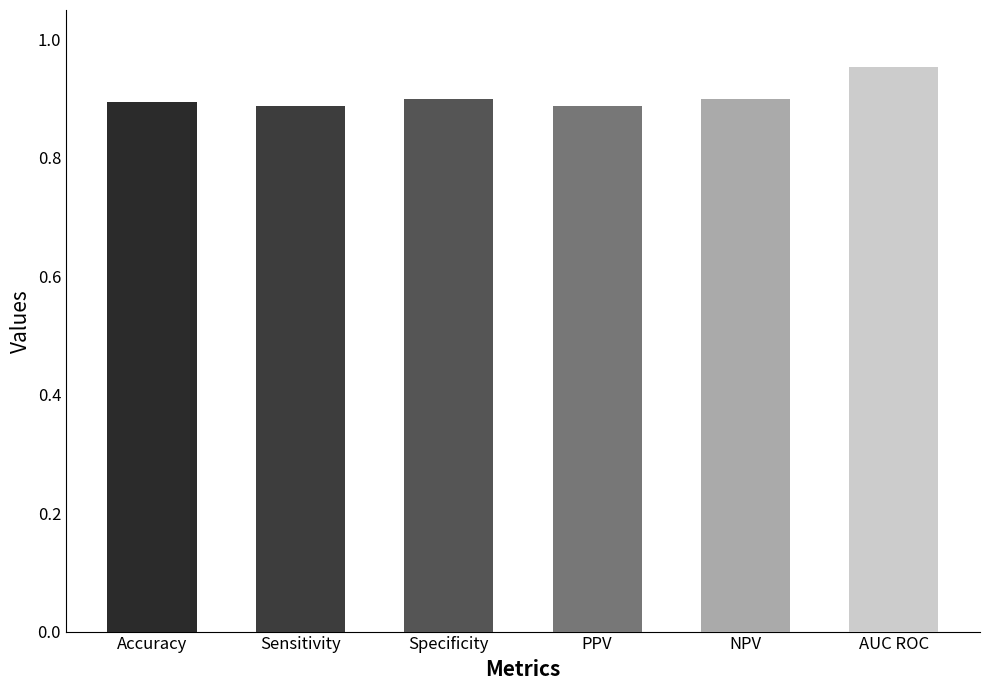

How many bars are there in total?

6